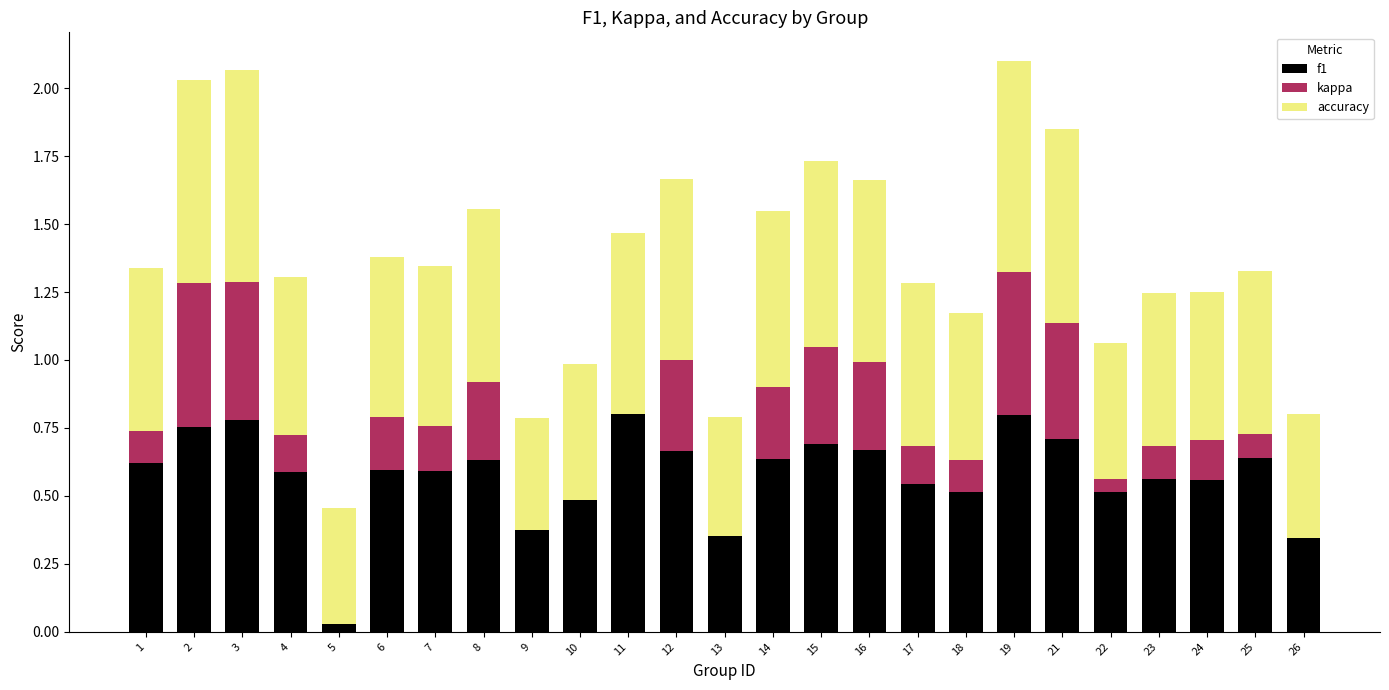

The value of f1 at 18 is 0.7. True or false?

False